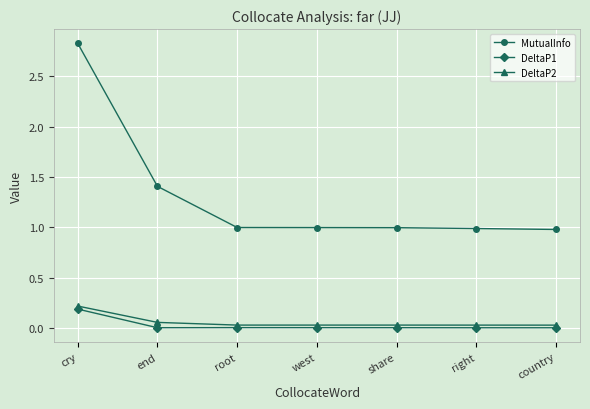

At which category is the sum across all series the highest?

cry